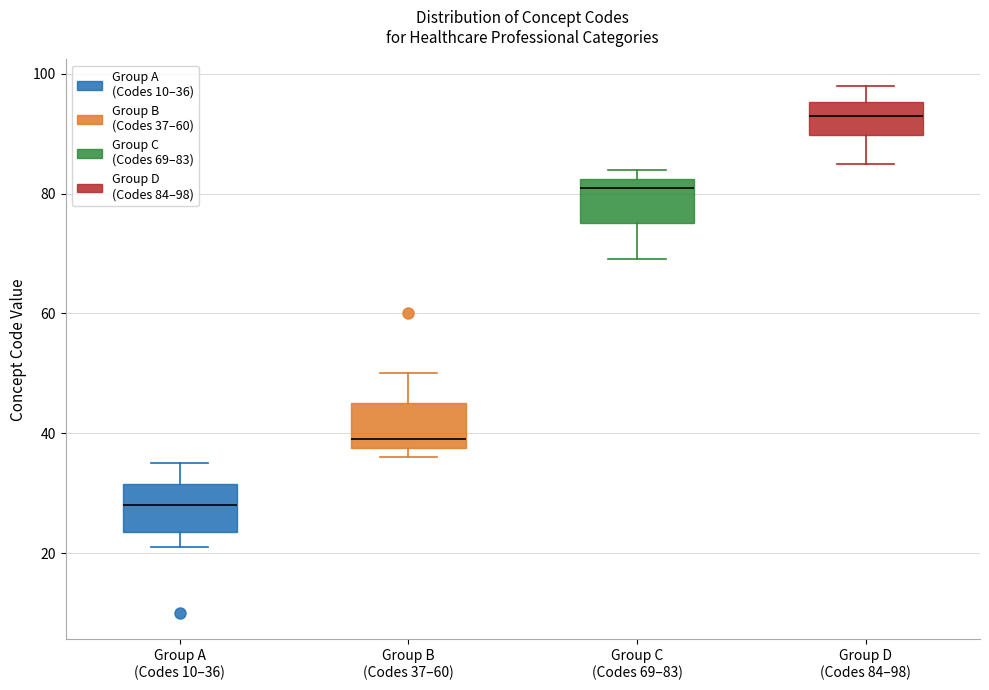

Reading left to right, transcribe this box plot: for each box, give where its median line is, the range the box spans, and where its two whiskers end, as read against the y-axis. The values are not printed on the chart, so give them approximately, as read against the axis.

Group A (Codes 10–36): median 28, box 24 to 32, whiskers 22 to 36
Group B (Codes 37–60): median 40, box 38 to 46, whiskers 36 to 50
Group C (Codes 69–83): median 82 (just below the box's upper edge), box 76 to 82, whiskers 70 to 84
Group D (Codes 84–98): median 94, box 90 to 96, whiskers 86 to 98